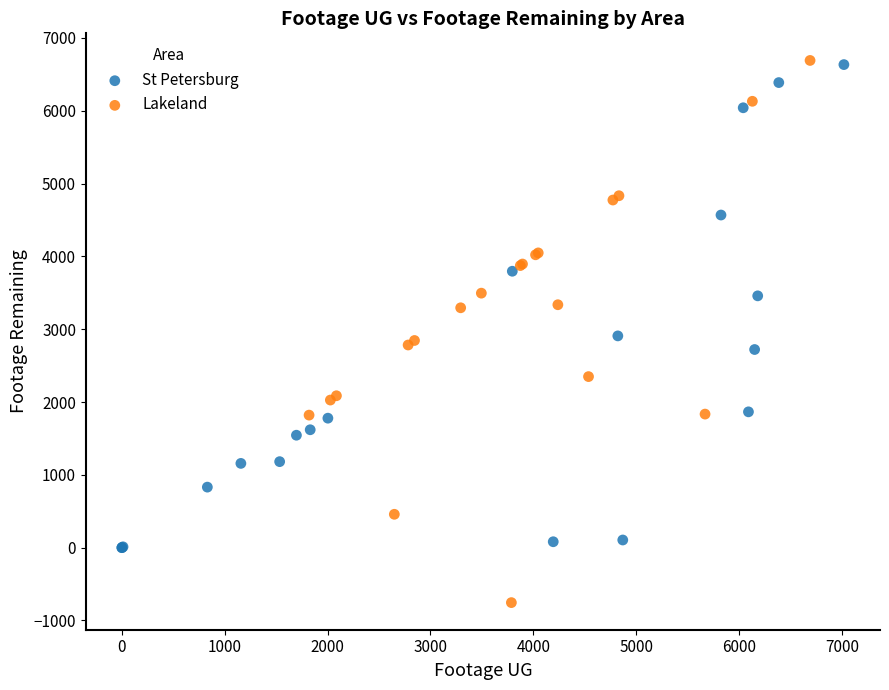

What are all the series names shown in the legend?

St Petersburg, Lakeland